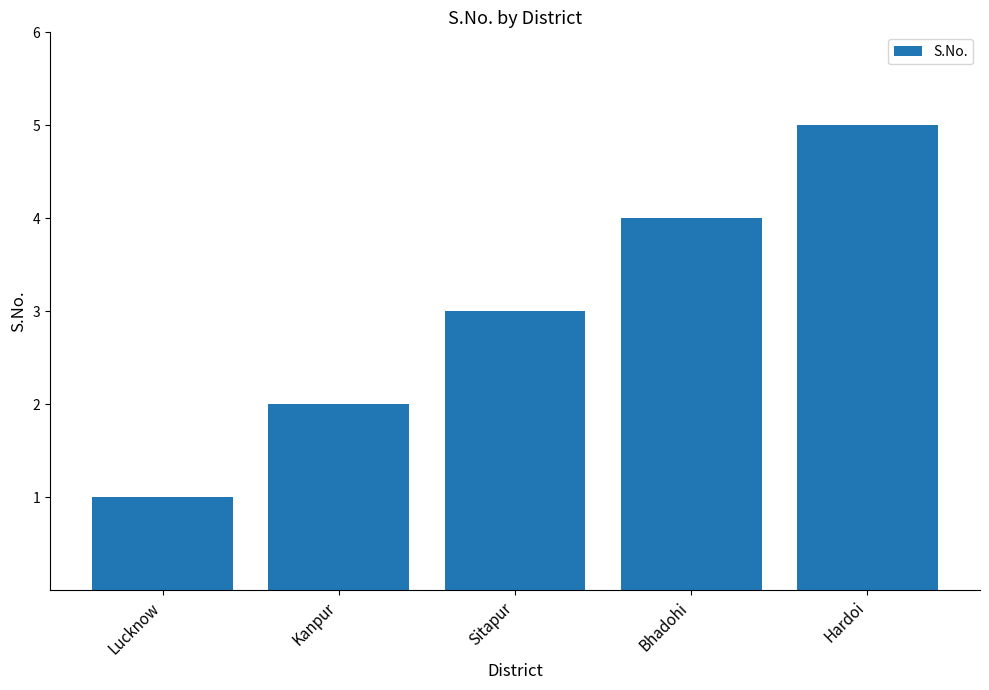

Reading left to right, what are all the values shown in this chart?

Lucknow=1	Kanpur=2	Sitapur=3	Bhadohi=4	Hardoi=5